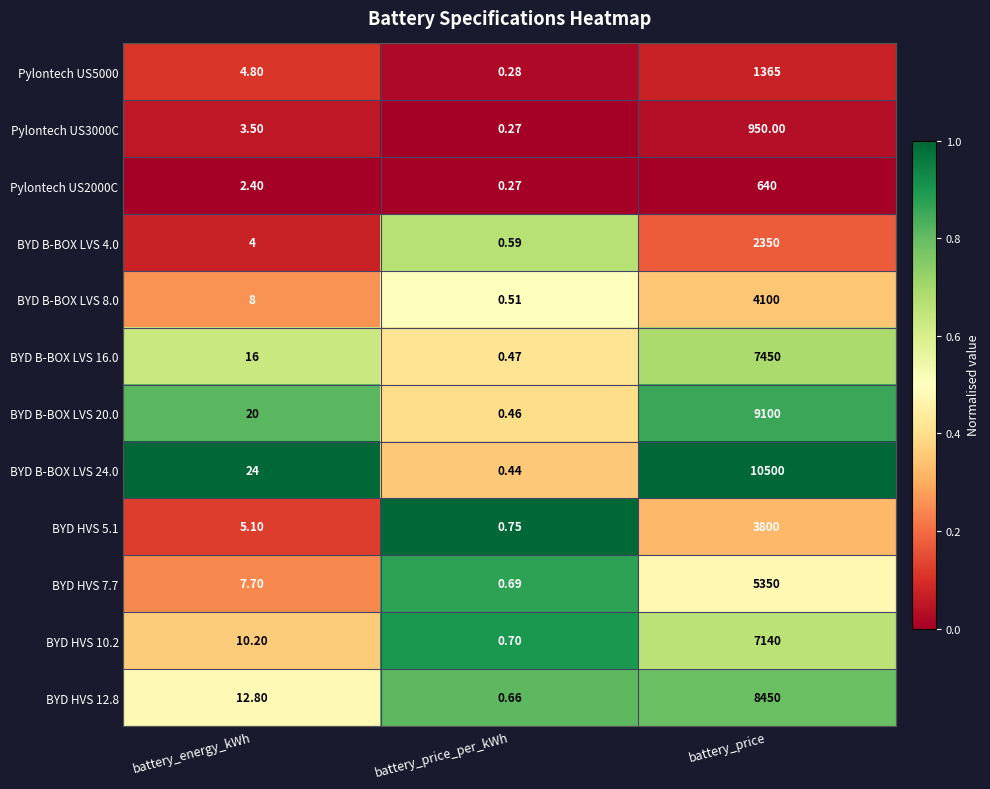

Is the value of BYD HVS 7.7 at battery_energy_kWh greater than the value of BYD HVS 10.2 at battery_price?

No